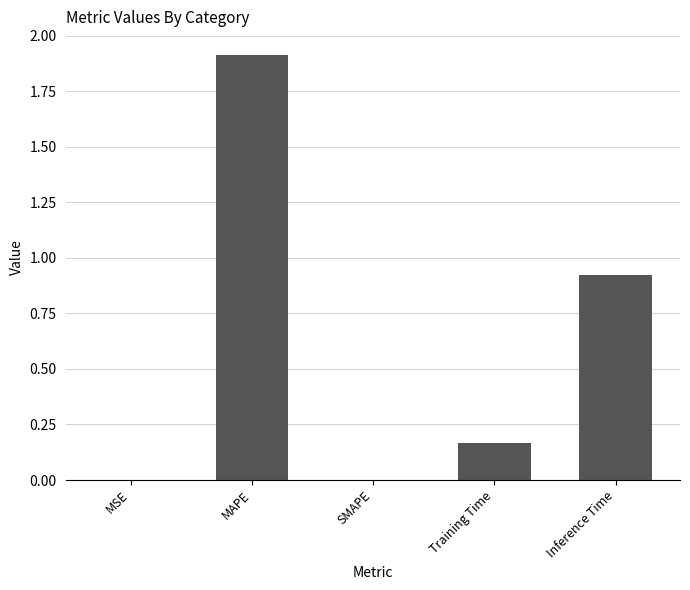

The chart shows a value of 1.3 at MAPE. True or false?

False